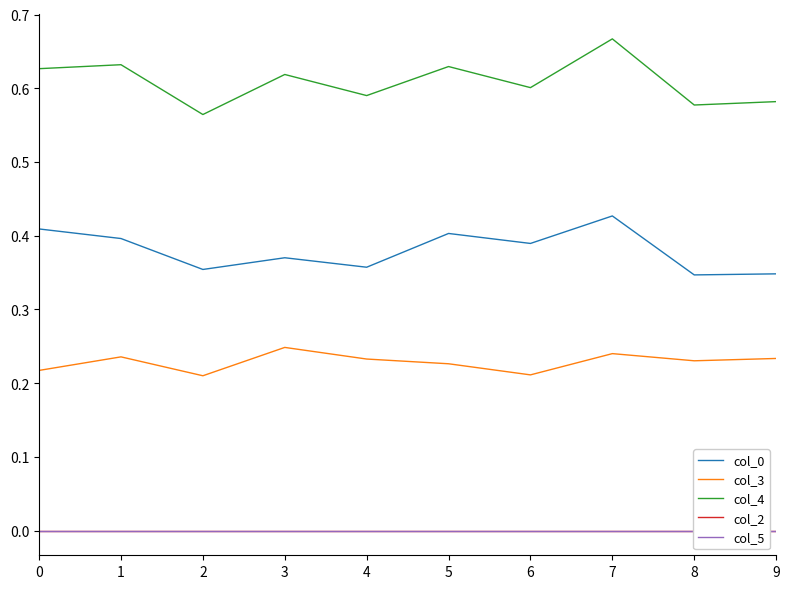

Which series has the largest range (max minus min)?

col_4